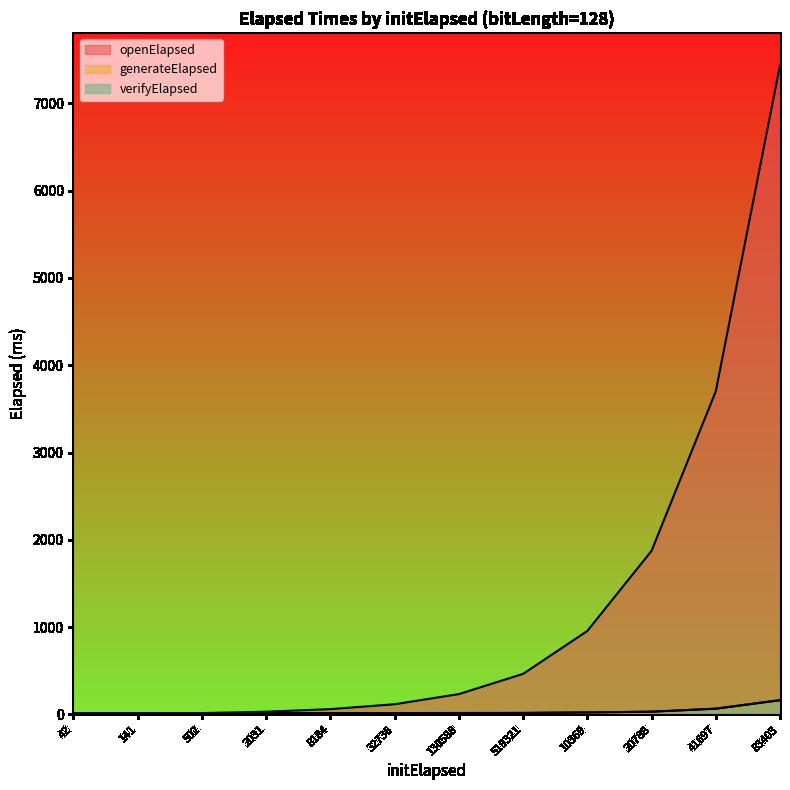

Between 519321 and 20788, which series saw the biggest shift?

openElapsed